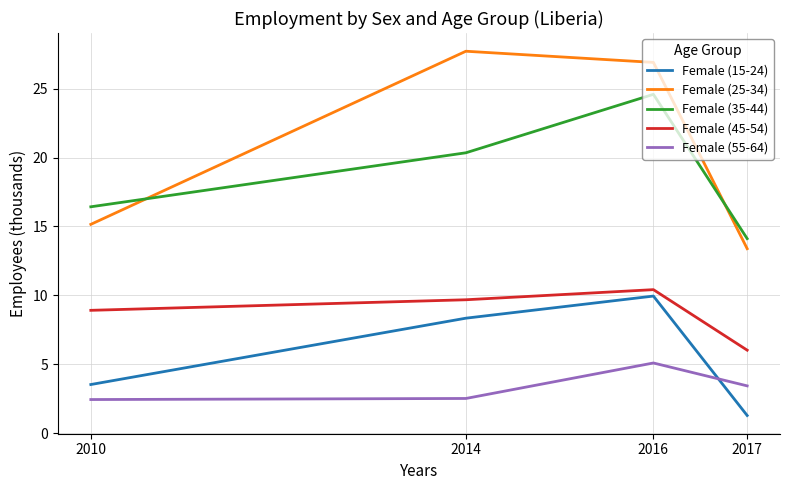

The Female (55-64) series shows 2.5 at 2014. True or false?

True